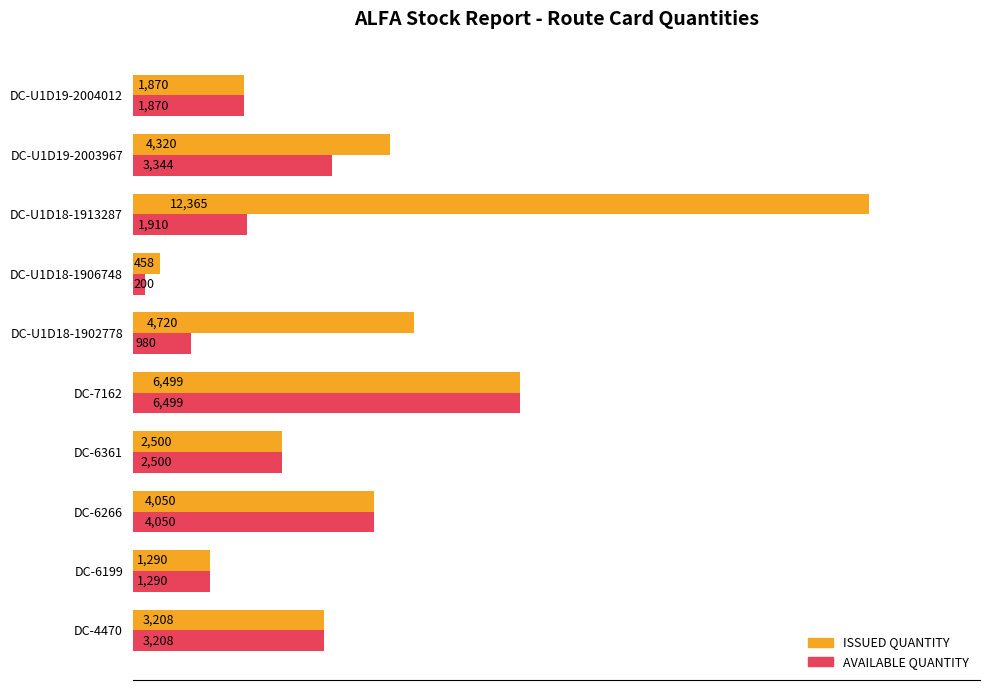

What is the highest value of the ISSUED QUANTITY series?

12365